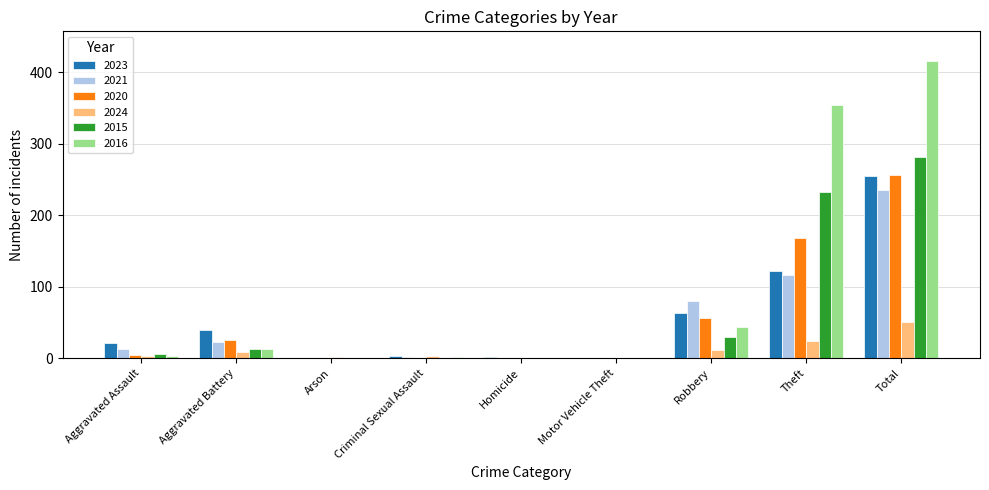

What is the sum of all 2023 values?

508